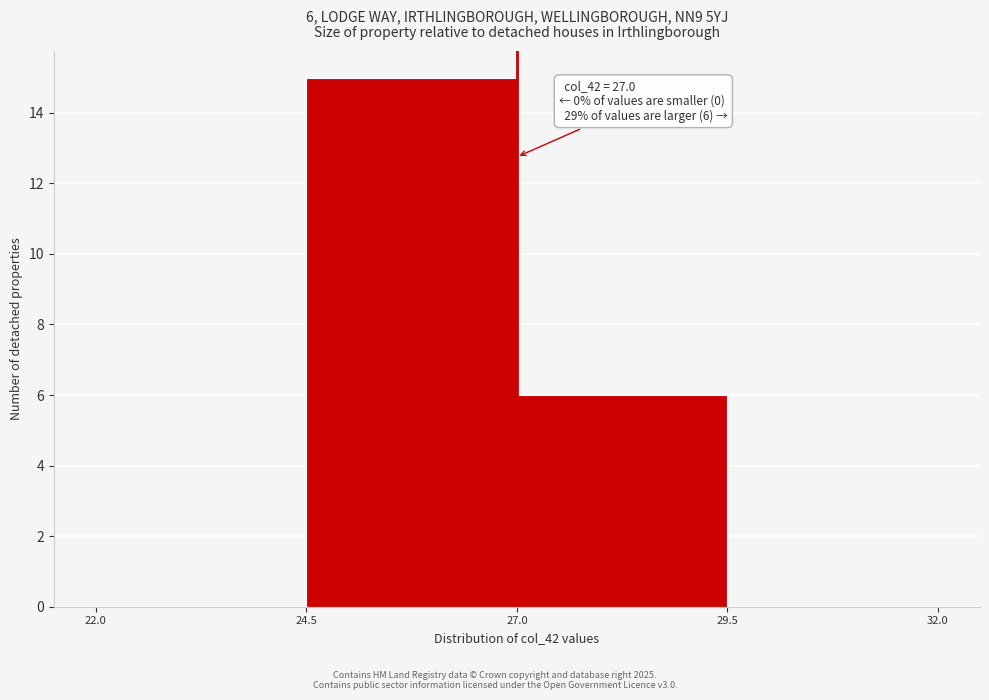

Over which range of the x-axis is the bar tallest?

24.5 to 27.0